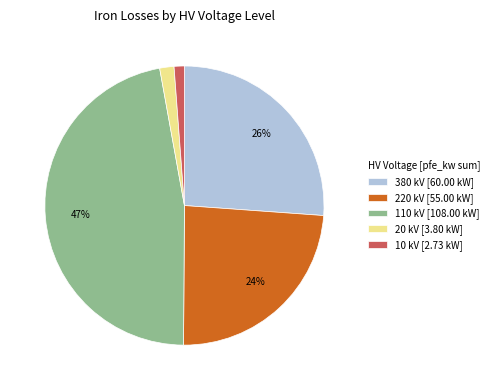

Is the sum of 110 kV [108.00 kW] and 20 kV [3.80 kW] greater than half?

No